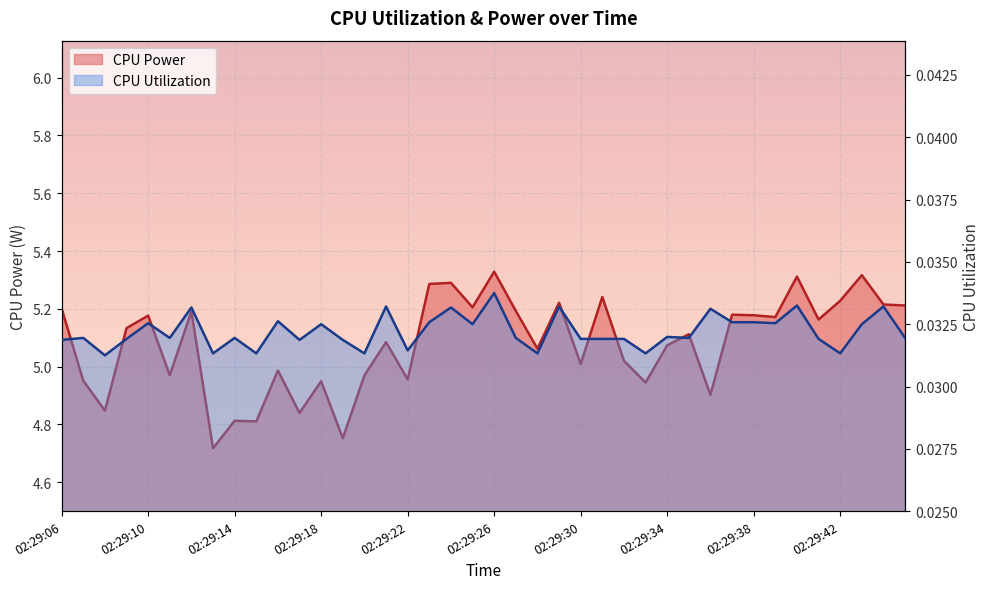

Which has a higher value, 02:29:34 or 02:29:30?

02:29:34